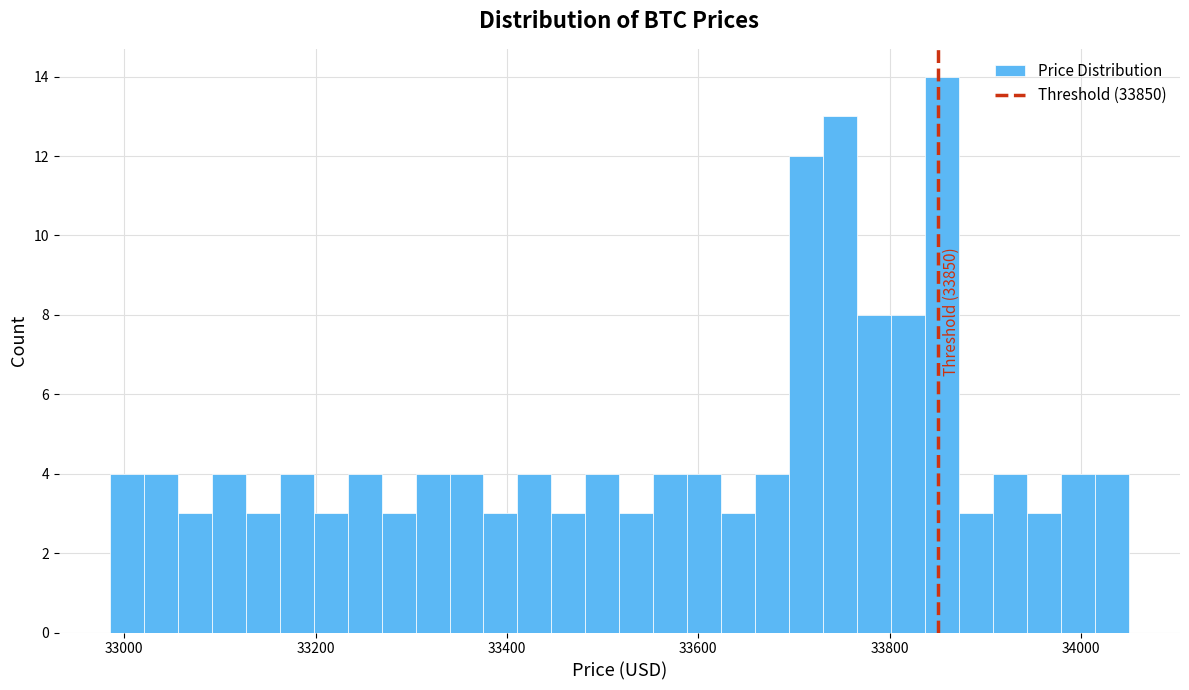

Around what value on the x-axis is the tallest bar? Give the approximate position of its centre, as read against the axis.

33860